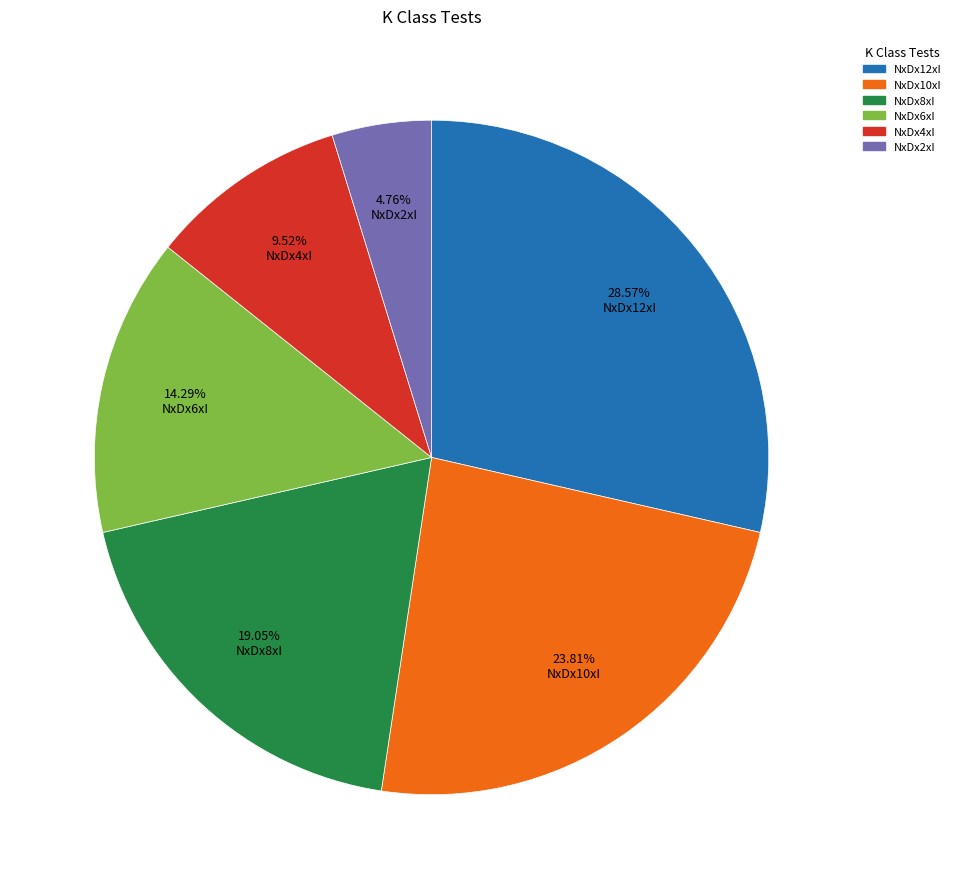

Which slice is the largest?

NxDx12xI